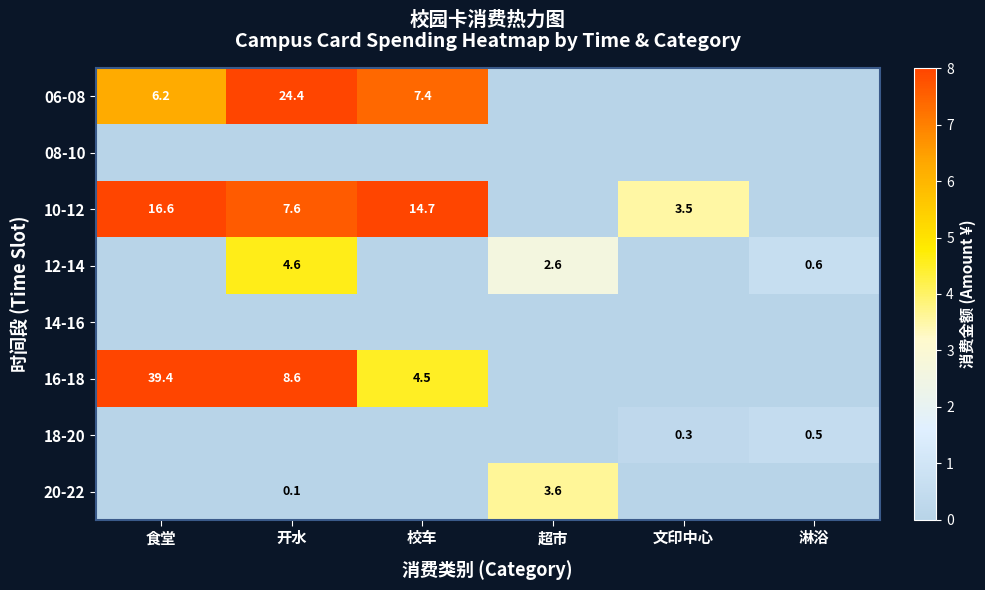

Count the number of data series in this chart.

8